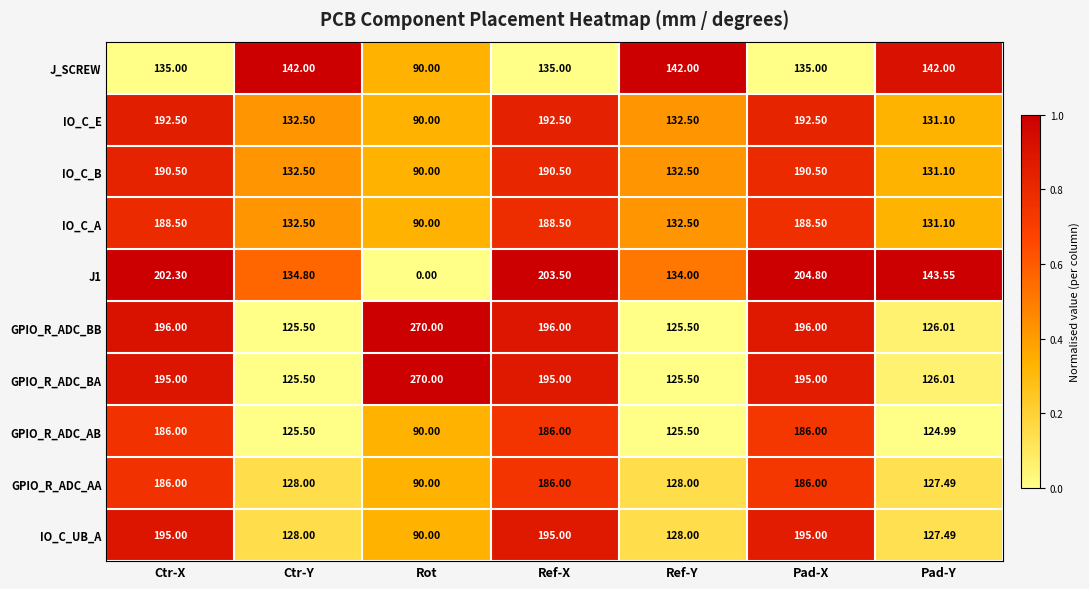

At which label does IO_C_E reach its minimum?

Rot